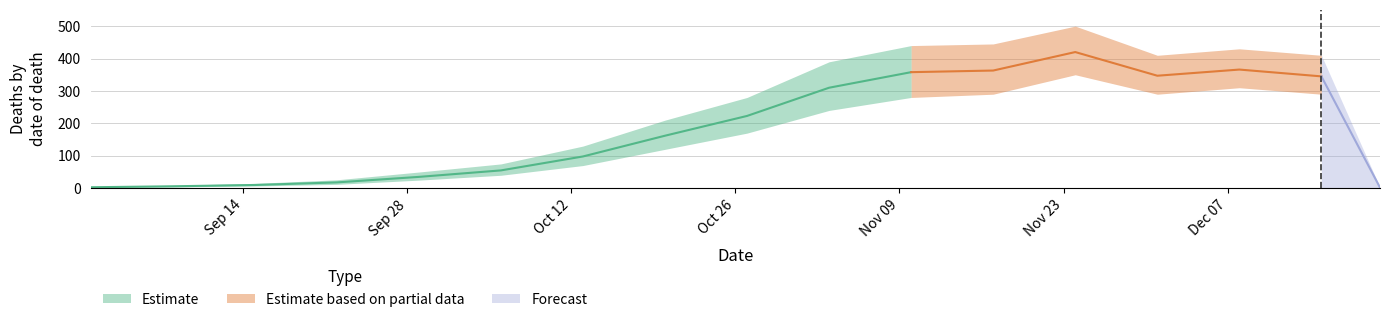

Is this an area chart (filled region under the line)?

No